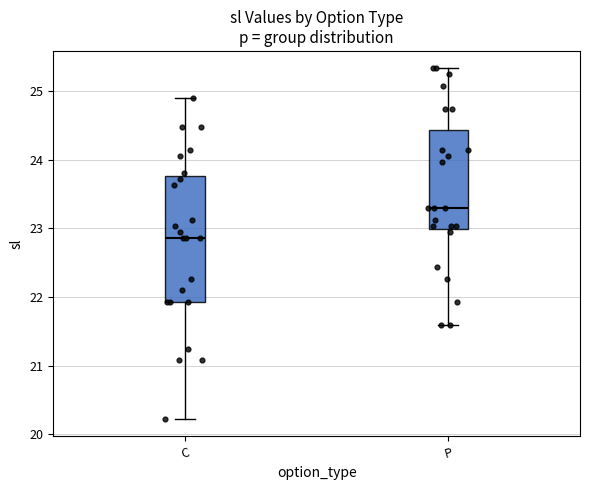

Where does the lower whisker of the box for P end on the y-axis? The values are not printed on the chart, so give them approximately, as read against the axis.

21.6